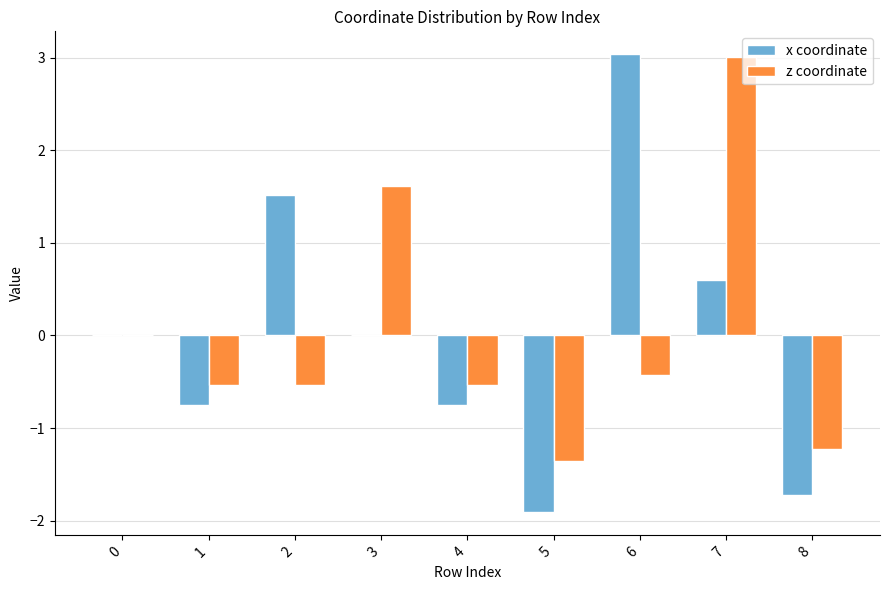

What is the greatest value displayed?

3.0